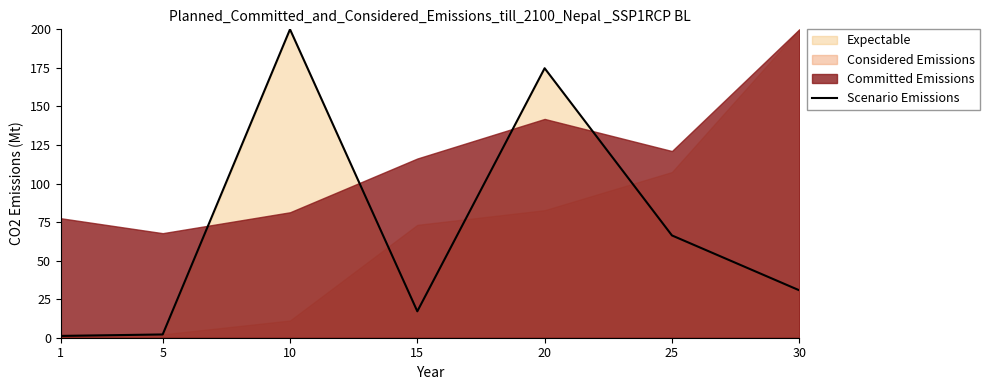

The value at 5 is 1.2. True or false?

False